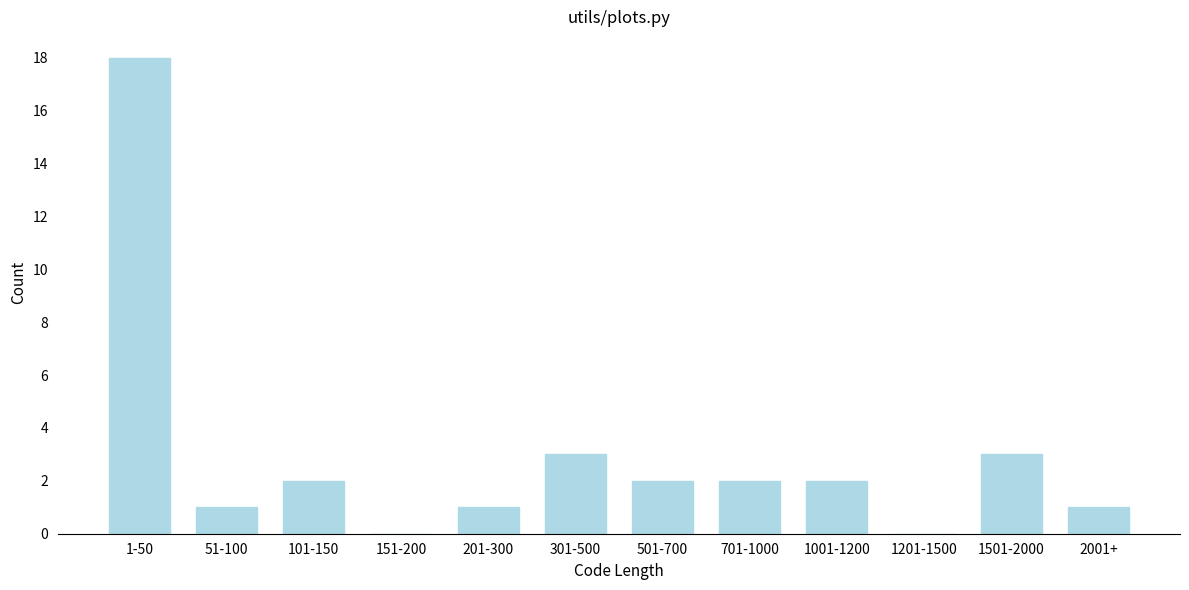

Reading left to right, transcribe all the data shown in this chart.

1-50=18	51-100=1	101-150=2	151-200=0	201-300=1	301-500=3	501-700=2	701-1000=2	1001-1200=2	1201-1500=0	1501-2000=3	2001+=1